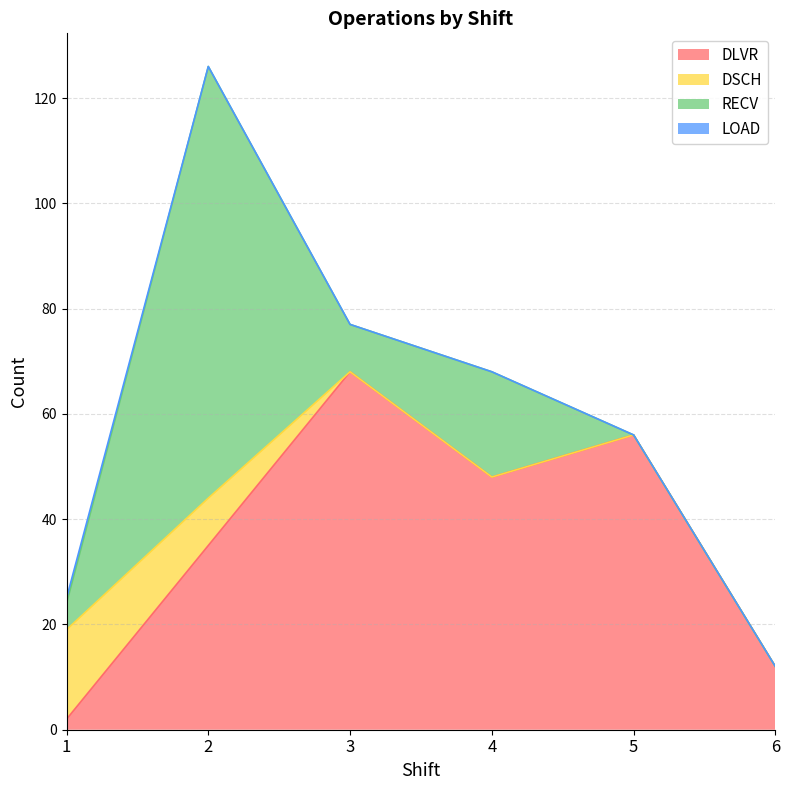

What are all the series names shown in the legend?

DLVR, DSCH, RECV, LOAD